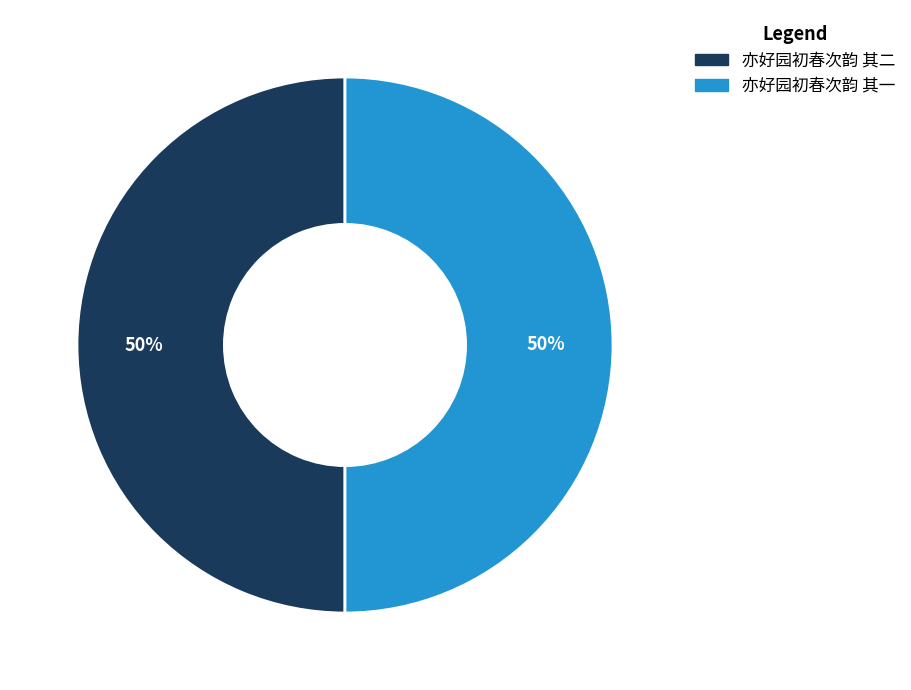

Approximately how many times larger is the value at 亦好园初春次韵 其一 compared to 亦好园初春次韵 其二?

1.0